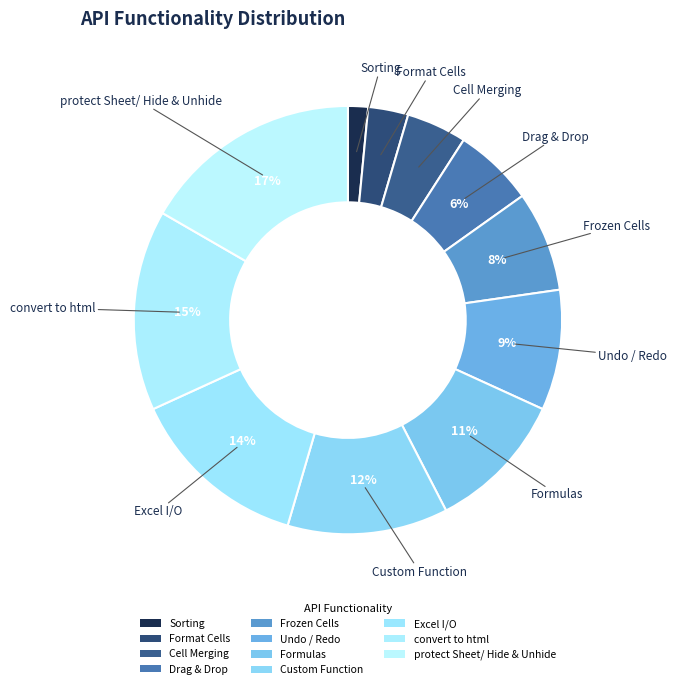

How many segments does this pie chart have?

11